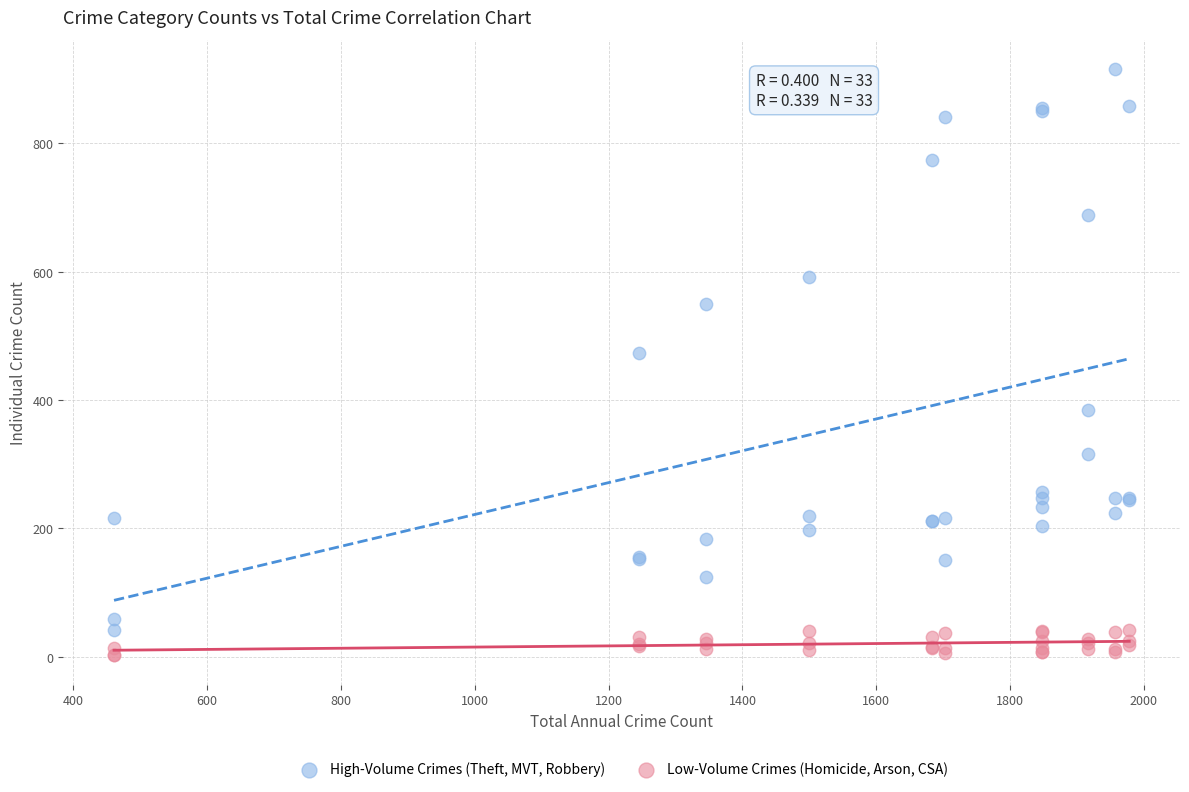

Across all series, what Y value is closest to 459?

474